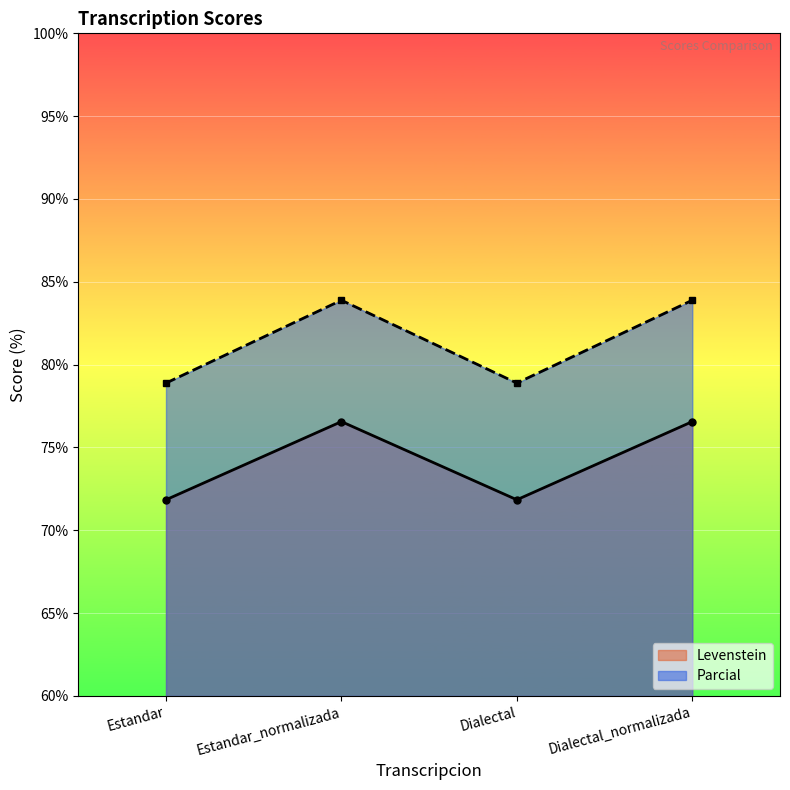

Which category has the lowest value in the Levenstein series?

Estandar